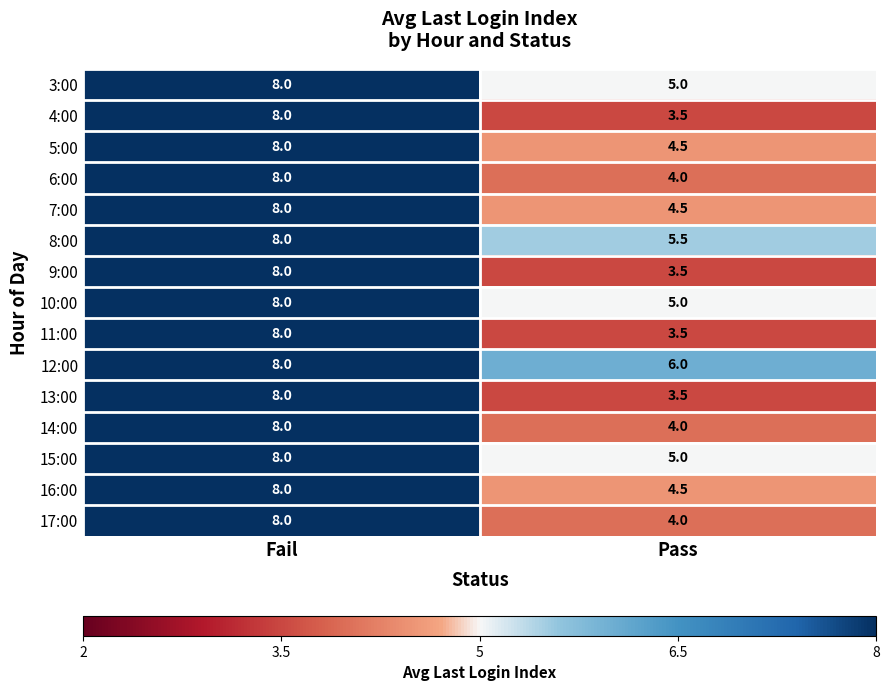

What is the difference between the maximum and minimum values in the 16:00 series?

3.5